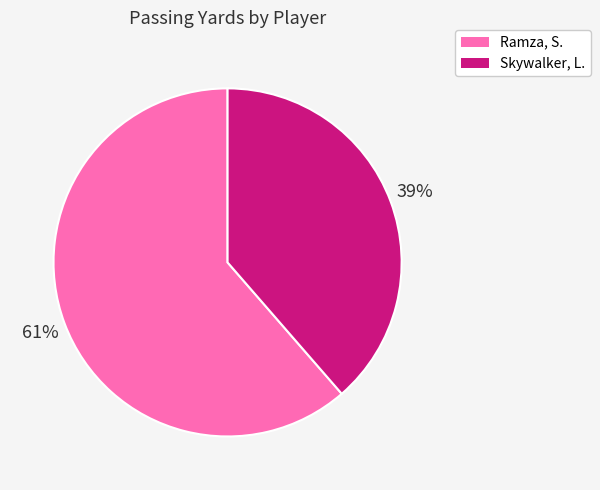

Between Ramza, S. and Skywalker, L., which is larger?

Ramza, S.